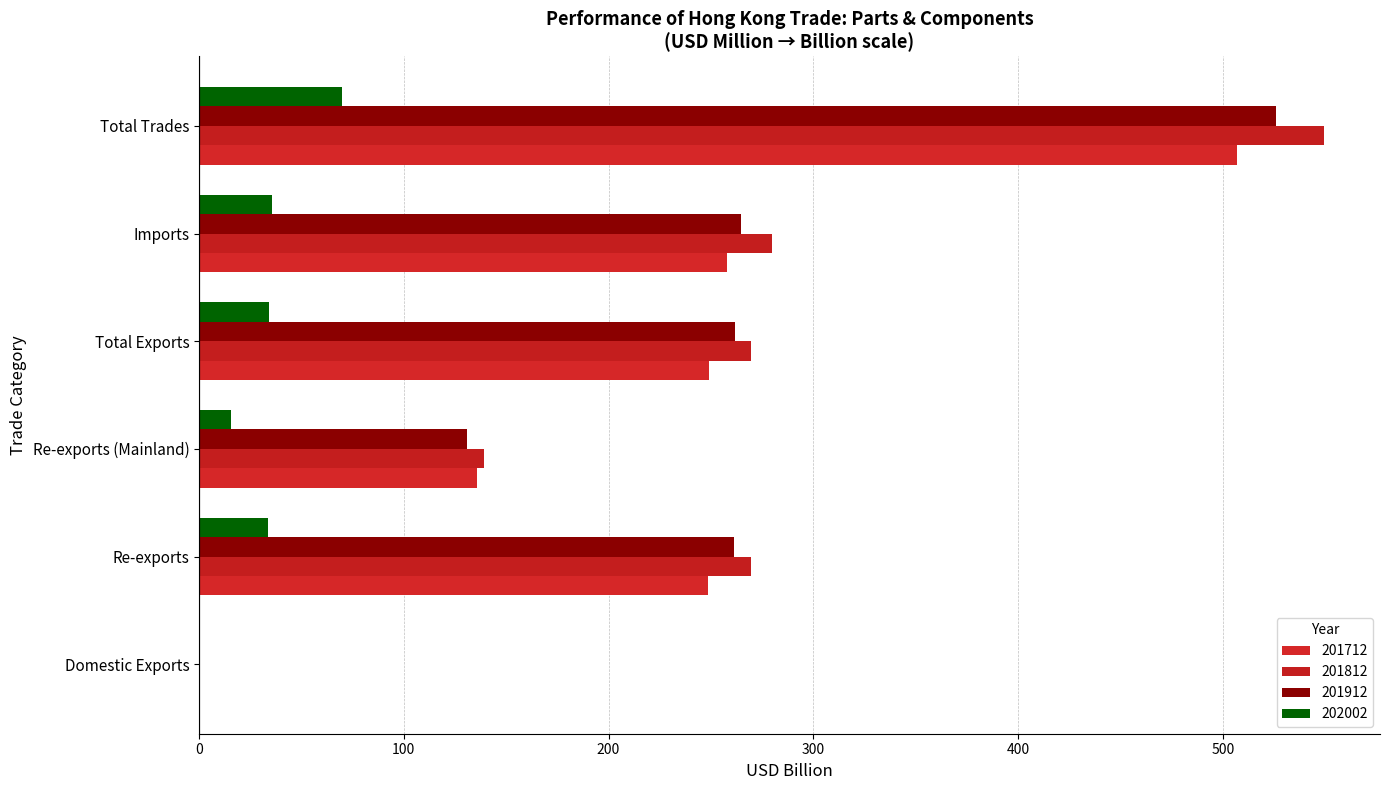

At which label does 201712 first exceed 248?

Re-exports